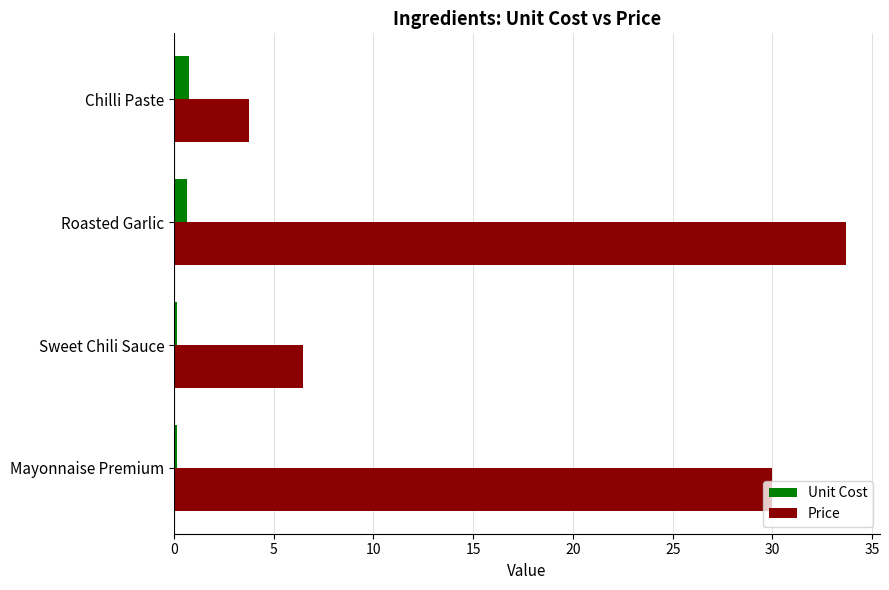

Which series has the widest spread of values?

Price